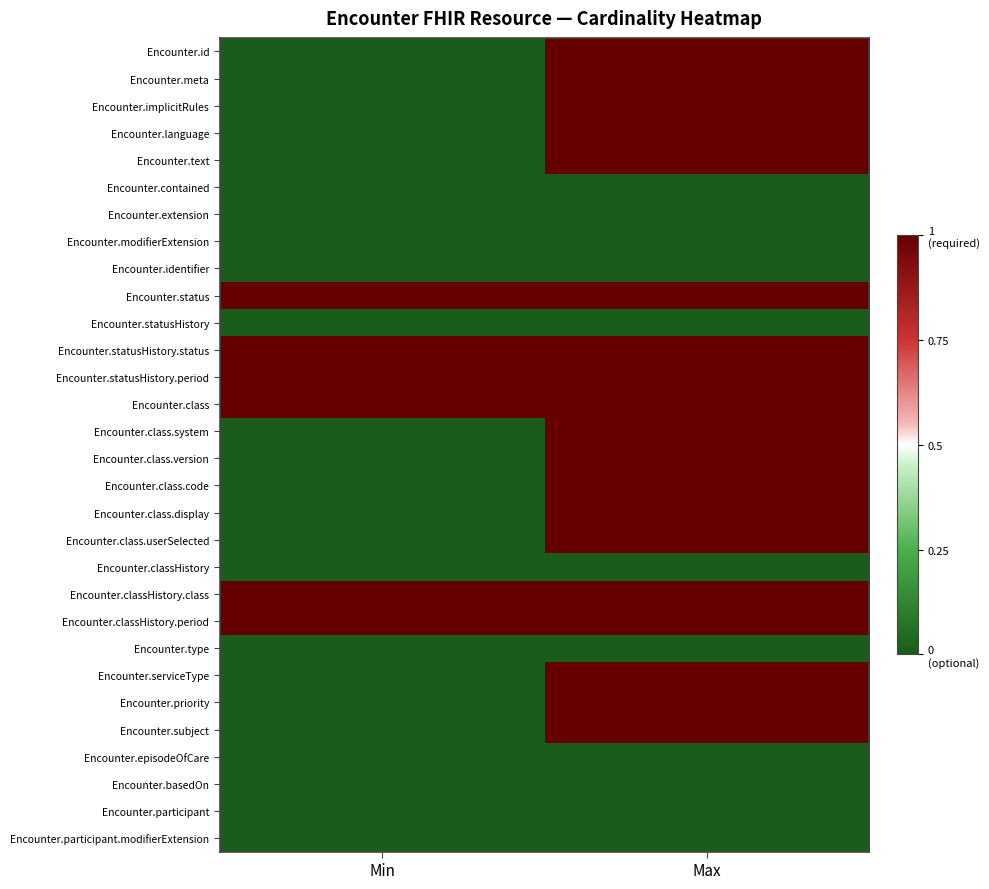

Reading left to right, transcribe all the data shown in this chart.

Encounter.id: Min=0	Max=1
Encounter.meta: Min=0	Max=1
Encounter.implicitRules: Min=0	Max=1
Encounter.language: Min=0	Max=1
Encounter.text: Min=0	Max=1
Encounter.contained: Min=0	Max=0
Encounter.extension: Min=0	Max=0
Encounter.modifierExtension: Min=0	Max=0
Encounter.identifier: Min=0	Max=0
Encounter.status: Min=1	Max=1
Encounter.statusHistory: Min=0	Max=0
Encounter.statusHistory.status: Min=1	Max=1
Encounter.statusHistory.period: Min=1	Max=1
Encounter.class: Min=1	Max=1
Encounter.class.system: Min=0	Max=1
Encounter.class.version: Min=0	Max=1
Encounter.class.code: Min=0	Max=1
Encounter.class.display: Min=0	Max=1
Encounter.class.userSelected: Min=0	Max=1
Encounter.classHistory: Min=0	Max=0
Encounter.classHistory.class: Min=1	Max=1
Encounter.classHistory.period: Min=1	Max=1
Encounter.type: Min=0	Max=0
Encounter.serviceType: Min=0	Max=1
Encounter.priority: Min=0	Max=1
Encounter.subject: Min=0	Max=1
Encounter.episodeOfCare: Min=0	Max=0
Encounter.basedOn: Min=0	Max=0
Encounter.participant: Min=0	Max=0
Encounter.participant.modifierExtension: Min=0	Max=0